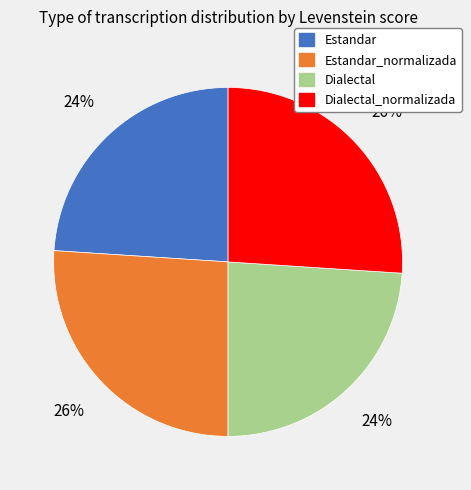

To the nearest percent, what percentage of the pie is Estandar_normalizada?

26%